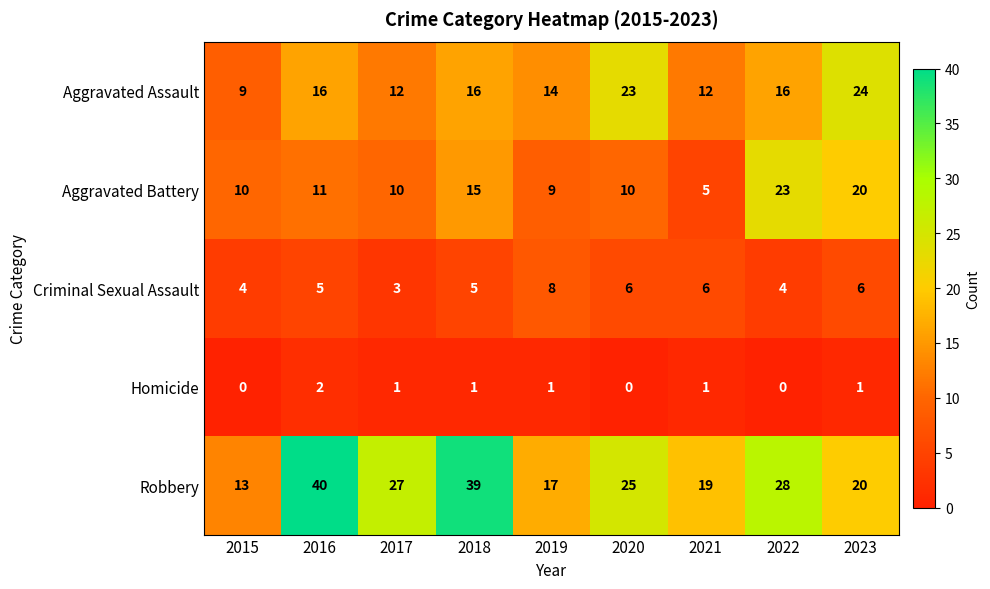

Between 2016 and 2019, which series saw the biggest shift?

Robbery